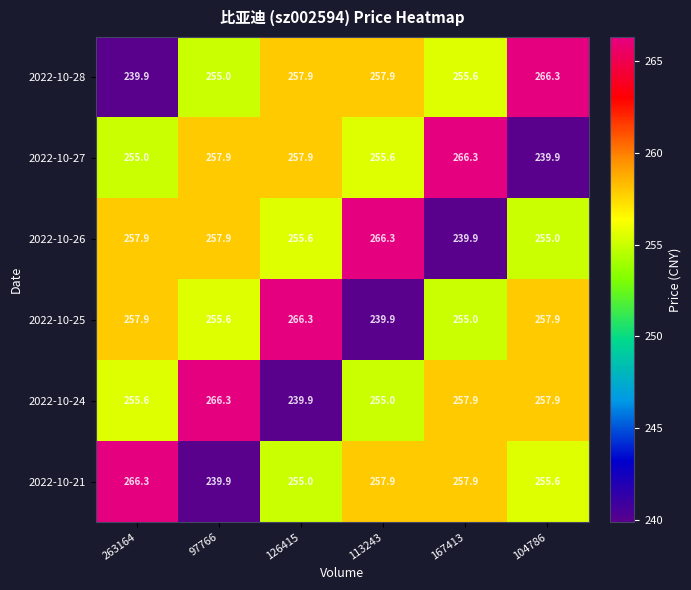

Is the value of 2022-10-27 at 263164 greater than the value of 2022-10-24 at 263164?

No